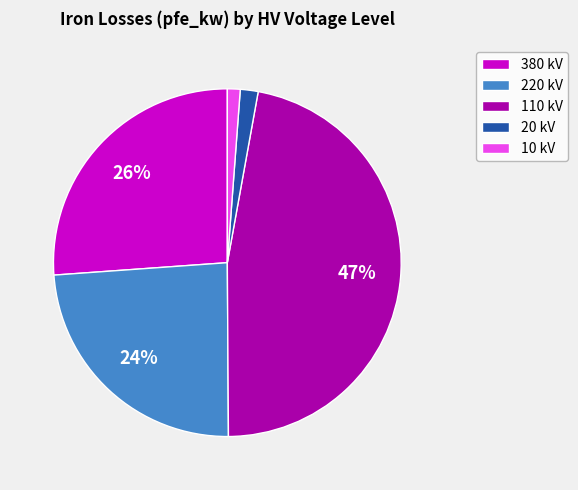

To the nearest percent, what is the difference between the largest and smallest slice percentages?

46%